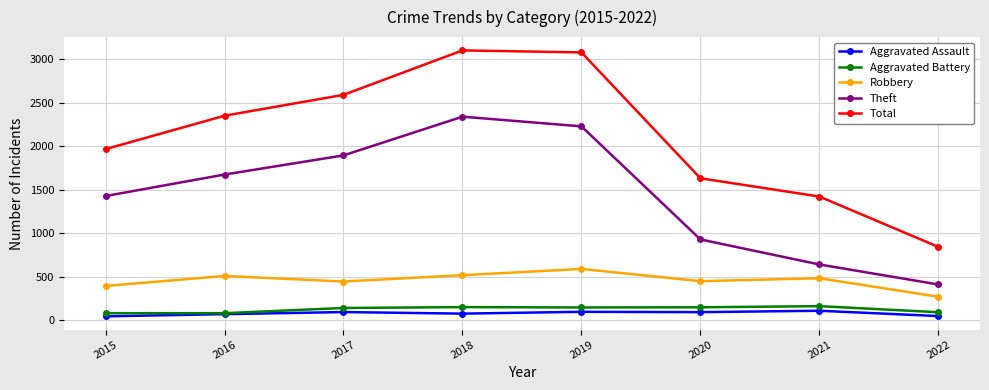

What is the sum of all Aggravated Battery values?

1012